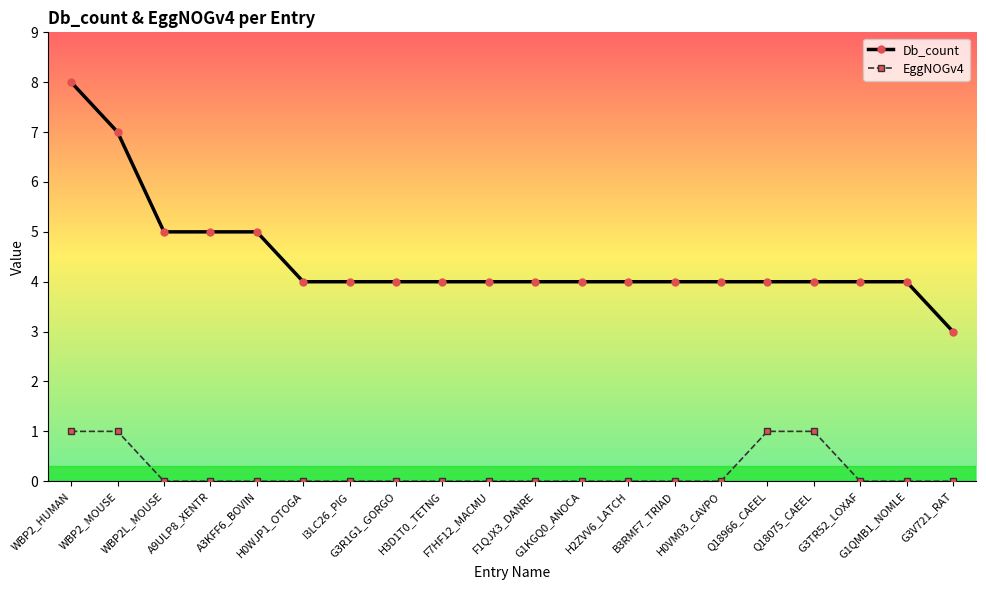

List the series in order of their peak value, lowest first.

EggNOGv4, Db_count